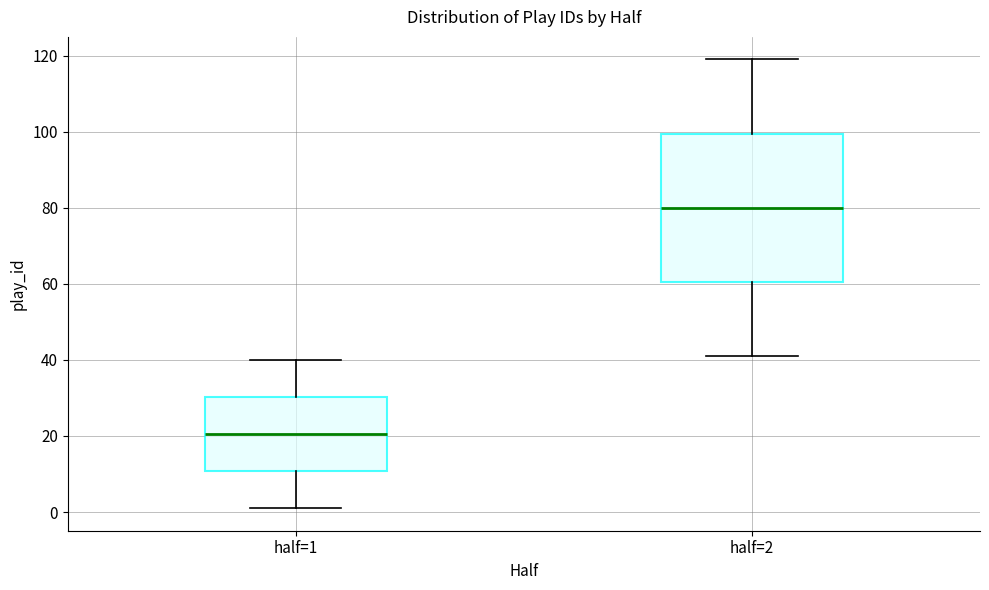

Which box has the lowest median line?

half=1